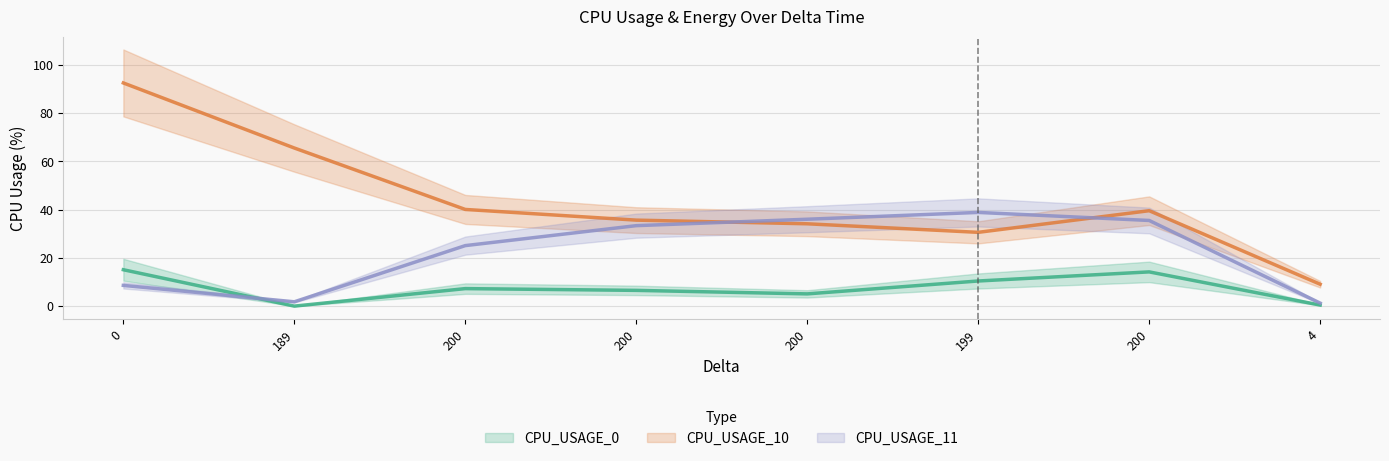

Where do CPU_USAGE_10 and CPU_USAGE_11 first cross each other?

200 and 200